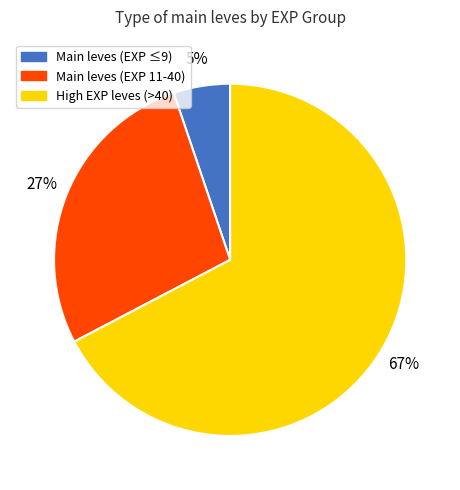

Is there a majority slice in this chart?

Yes